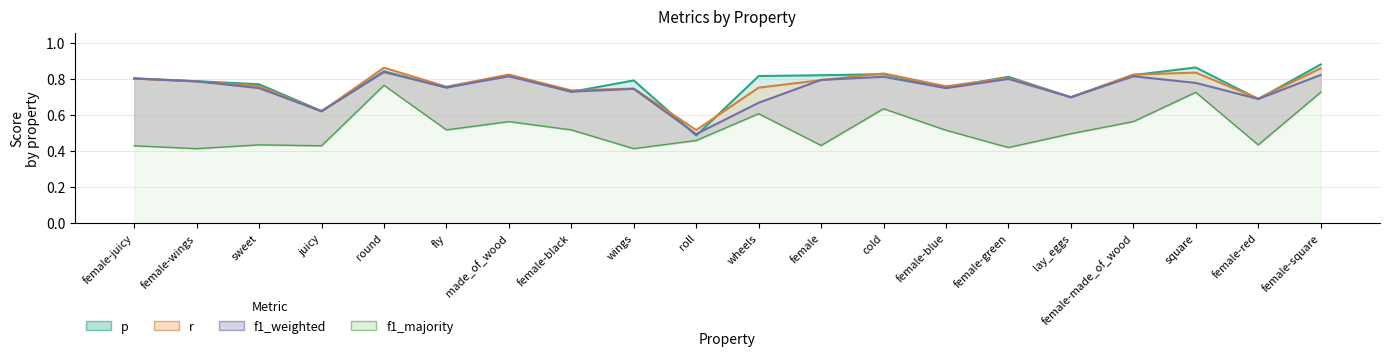

Between which two adjacent categories do r and p first intersect?

juicy and round